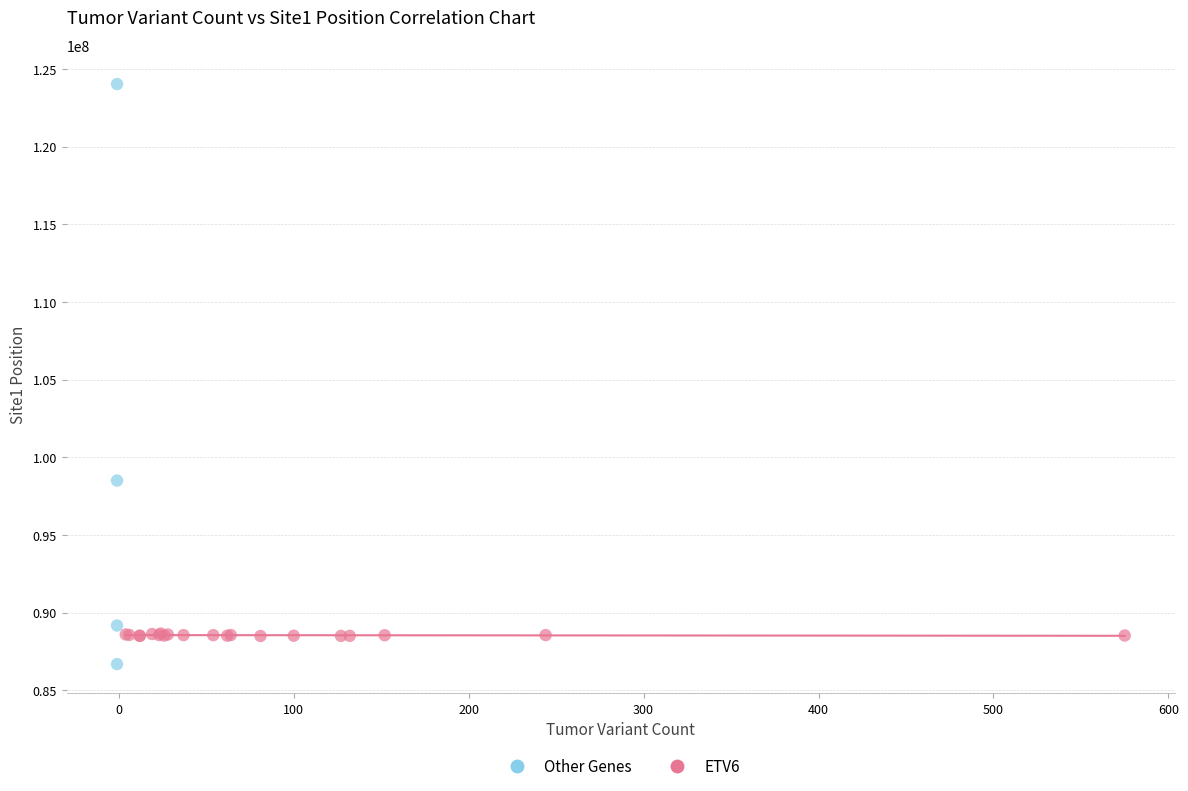

Which series contains the highest Y value?

Other Genes